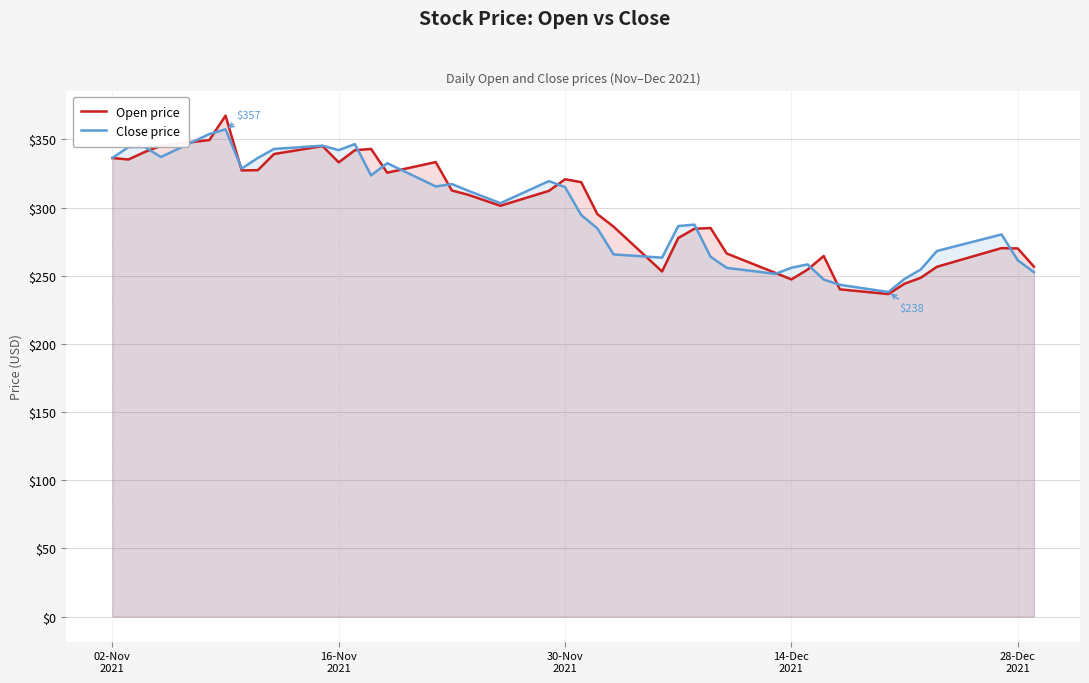

How many intersections are there between Close price and Open price?

15